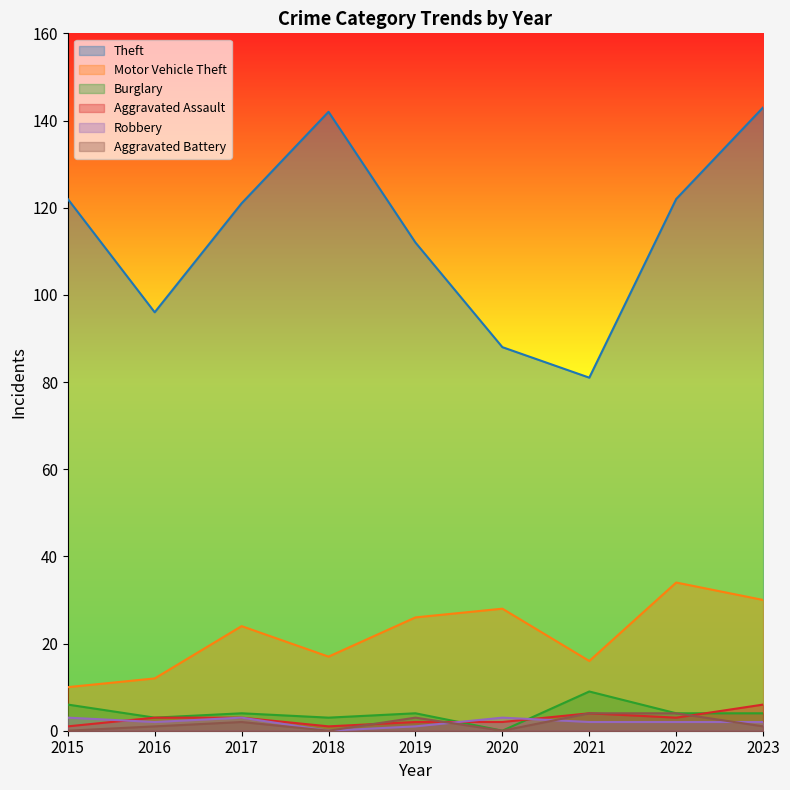

Reading left to right, transcribe all the data shown in this chart.

Theft: 122	96	121	142	112	88	81	122	143
Motor Vehicle Theft: 10	12	24	17	26	28	16	34	30
Burglary: 6	3	4	3	4	0	9	4	4
Aggravated Assault: 1	3	3	1	2	2	4	3	6
Robbery: 3	2	3	0	1	3	2	2	2
Aggravated Battery: 0	1	2	0	3	0	4	4	1